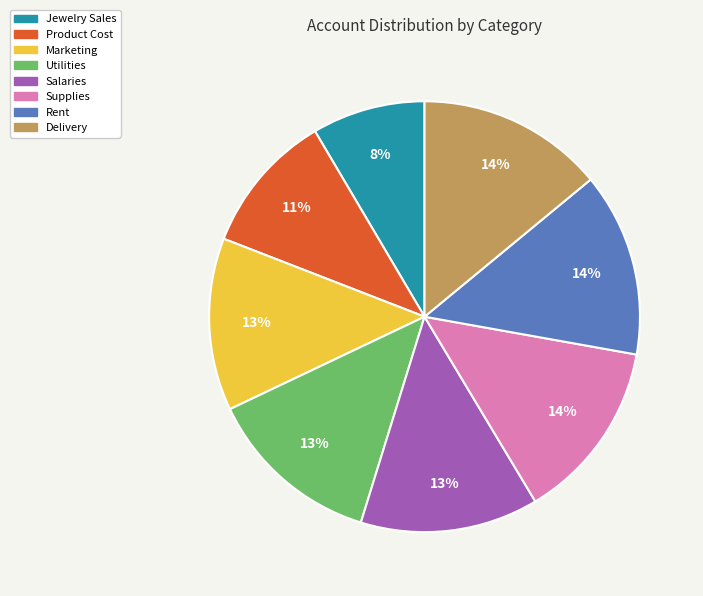

Approximately how many times larger is the value at Jewelry Sales compared to Salaries?

0.6